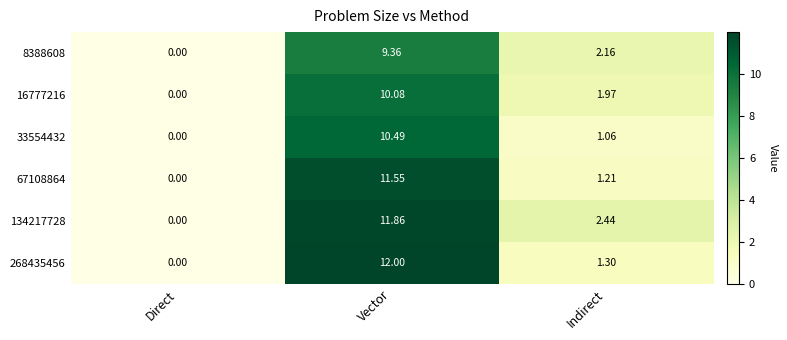

What is the total value across all series at Vector?

65.3